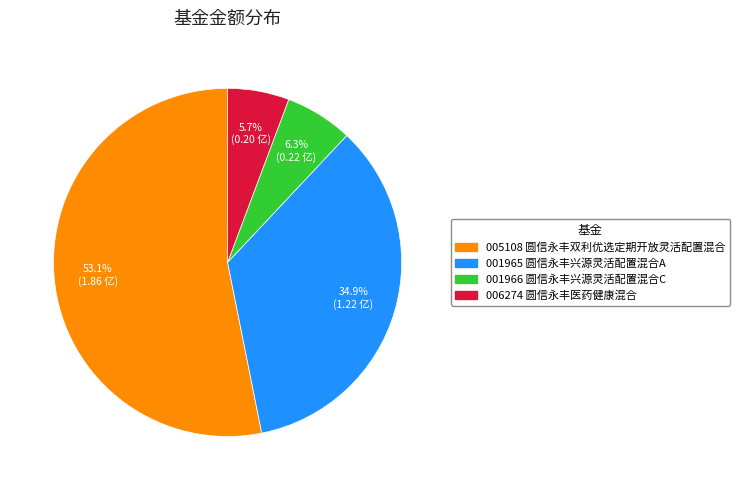

Is there a majority slice in this chart?

Yes